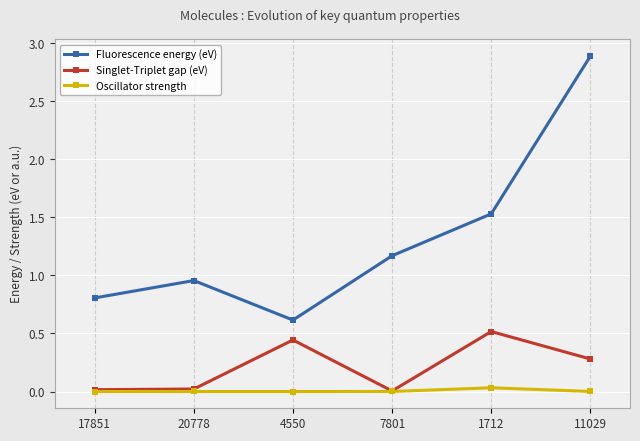

The Fluorescence energy (eV) series shows 2.2 at 1712. True or false?

False